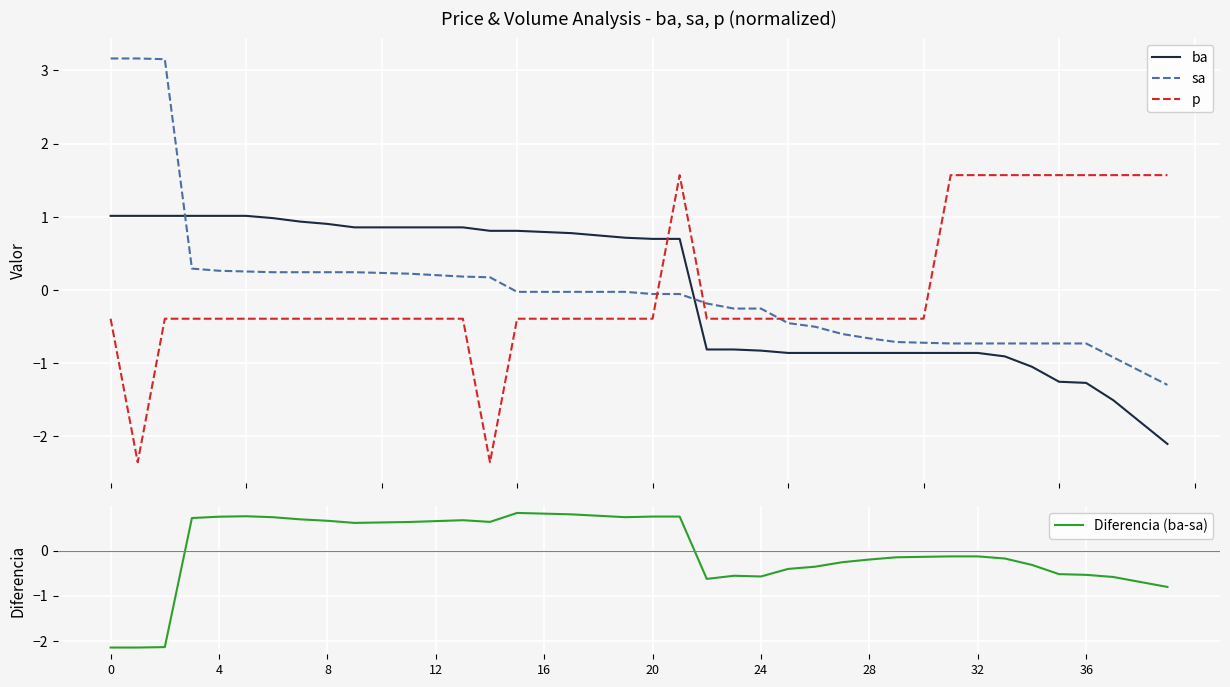

Does the chart display data point markers on the line(s)?

No